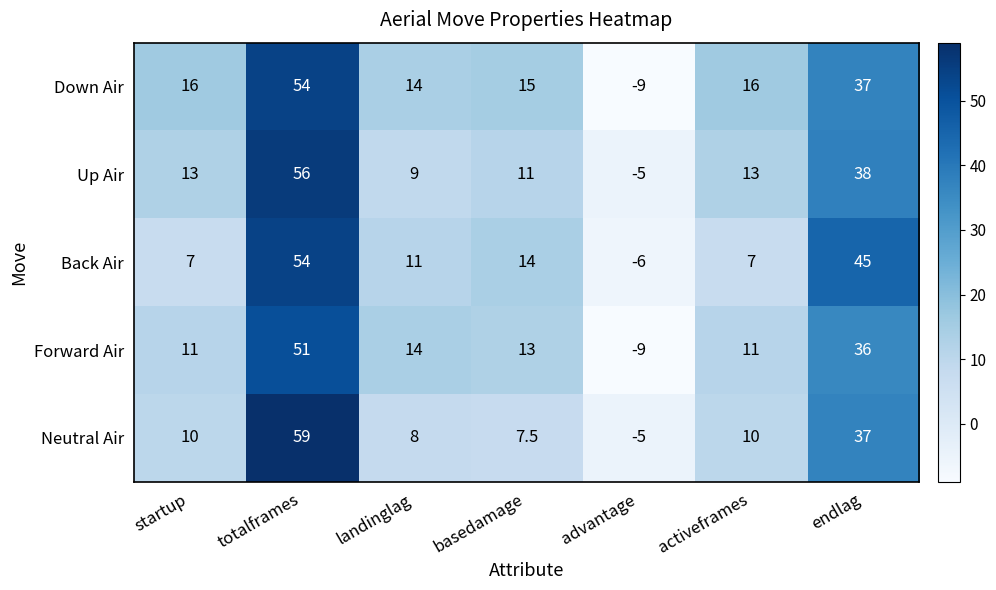

Where does the Back Air series first go above 11?

totalframes